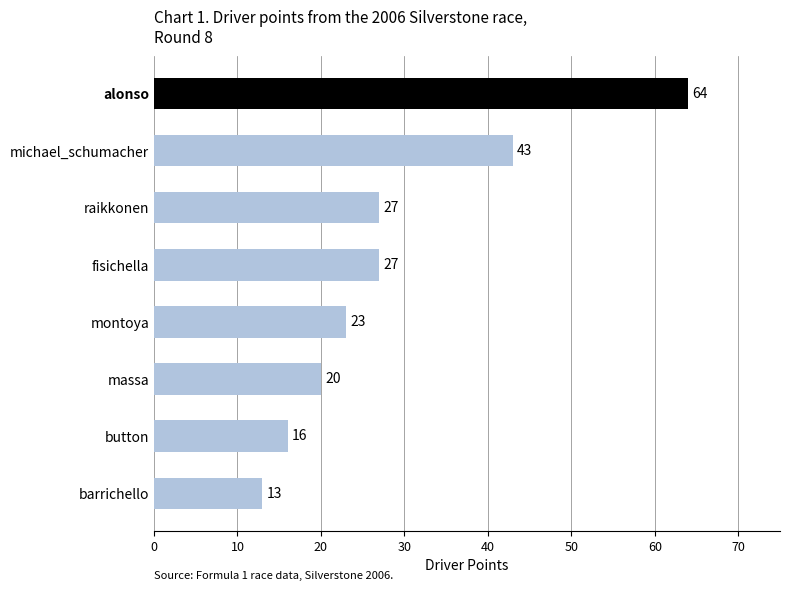

What is the approximate value at montoya, to the nearest 5?

25